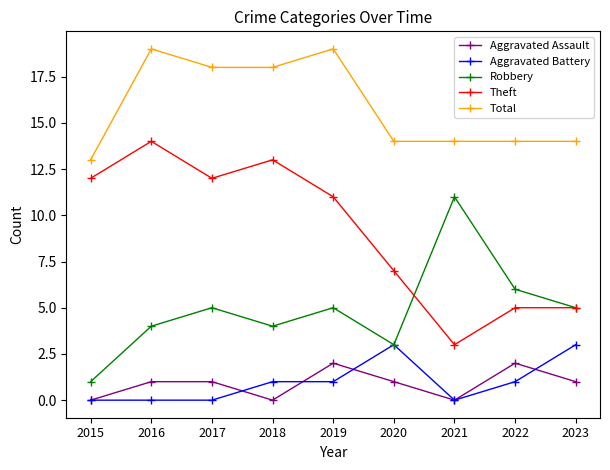

Which series has the largest range (max minus min)?

Theft